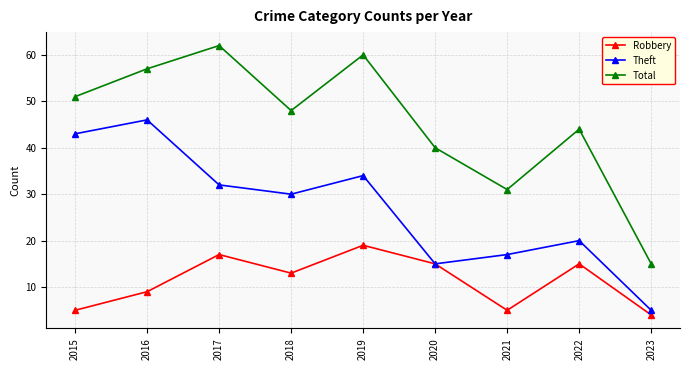

Where is Total nearest to the value 38?

2020